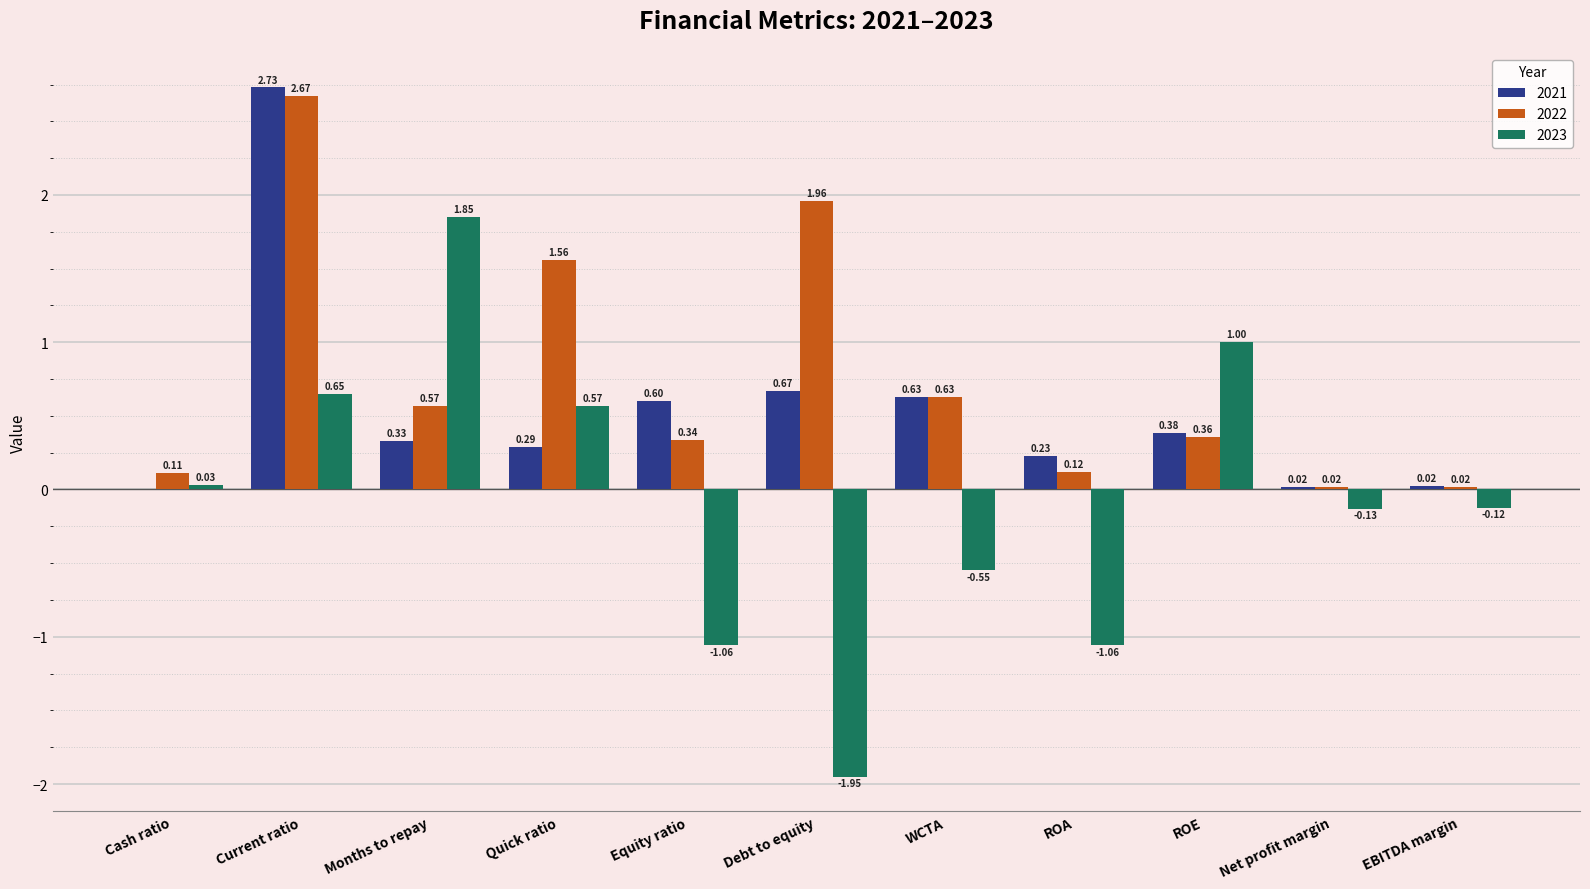

Is the value of 2023 at Equity ratio greater than the value of 2021 at Debt to equity?

No